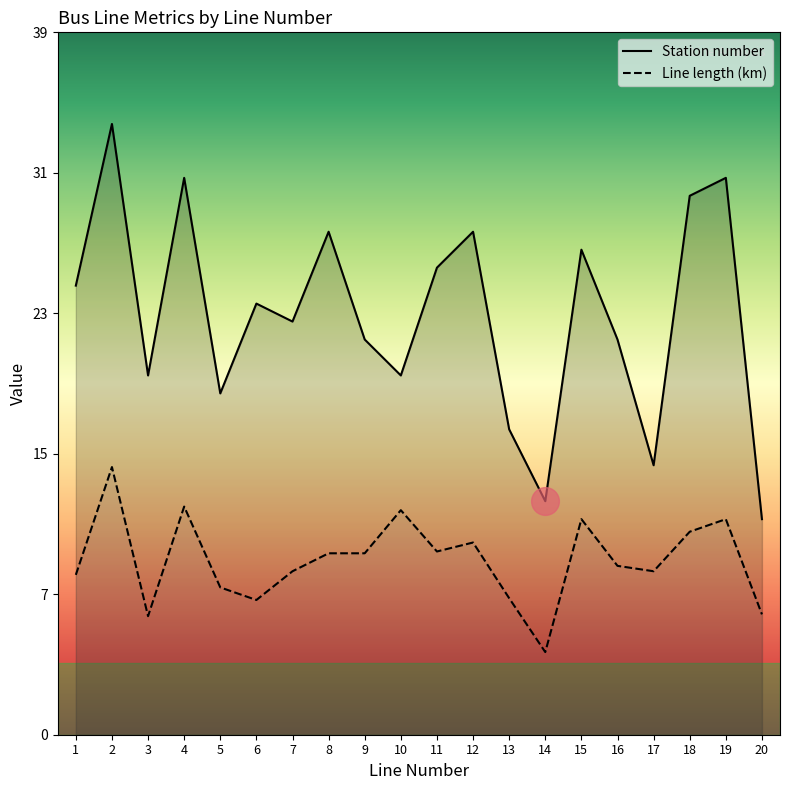

What are all the series names shown in the legend?

Station number, Line length (km)